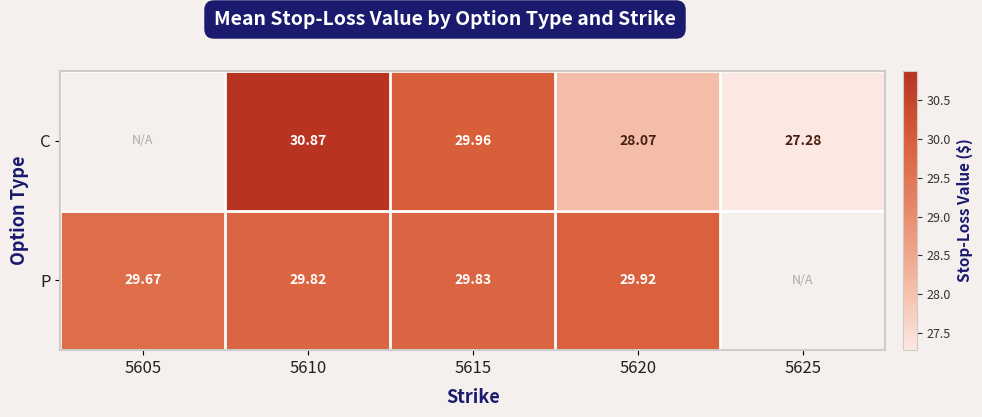

What is the smallest value displayed?

27.3